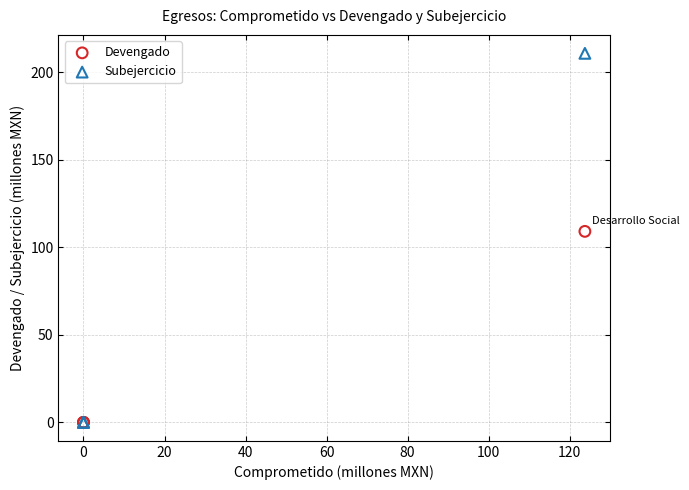

Across all series, what Y value is closest to 105?

109.1